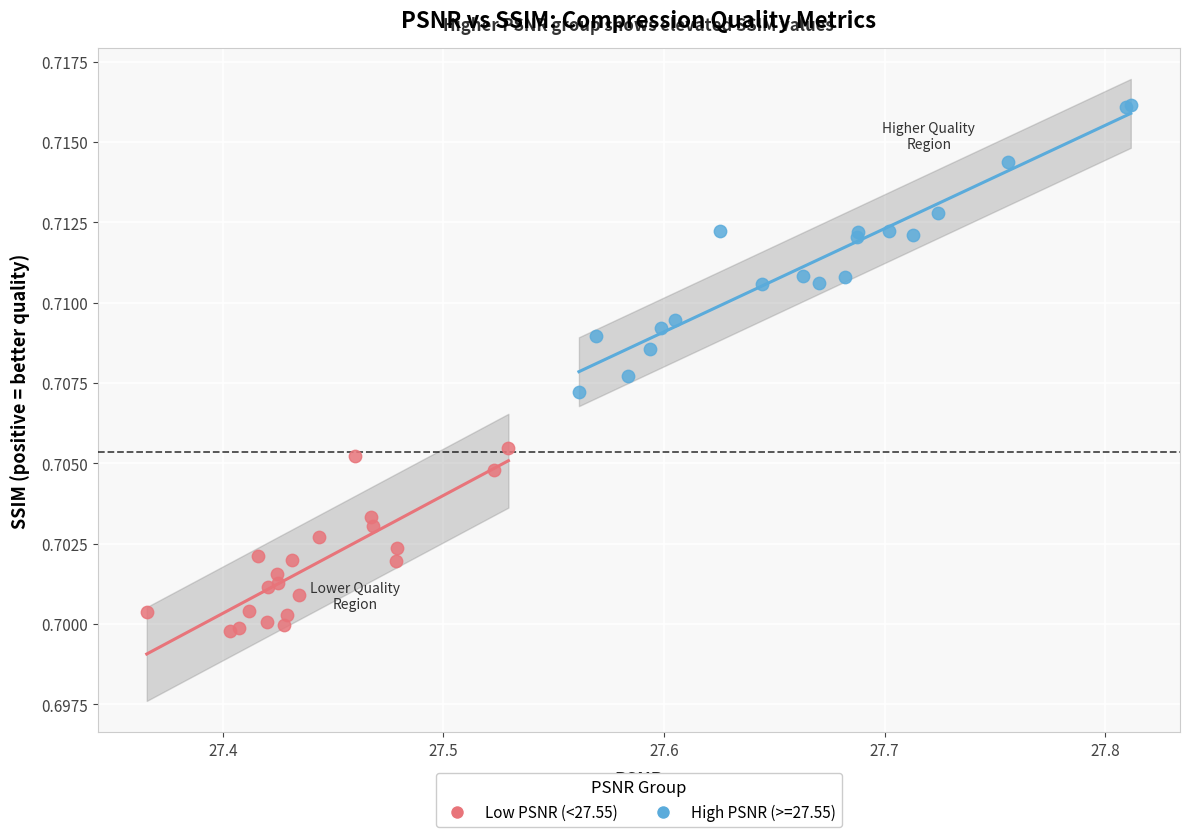

Which series reaches the minimum Y coordinate?

Low PSNR (<27.55)